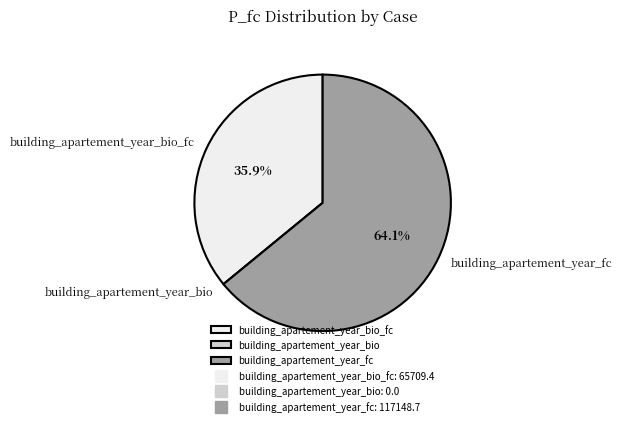

Is there any slice that represents more than half of the pie?

Yes